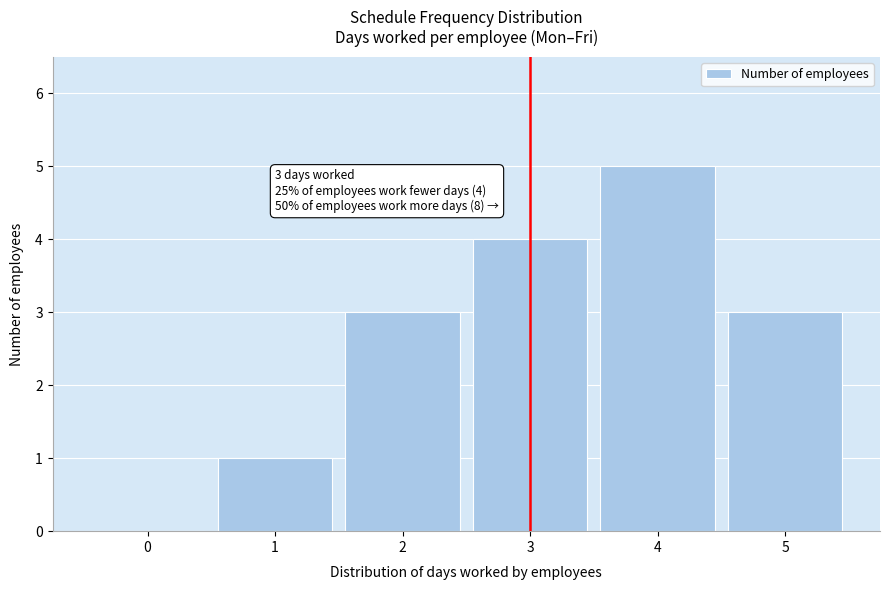

Over which range of the x-axis is the bar tallest?

3.5 to 4.5